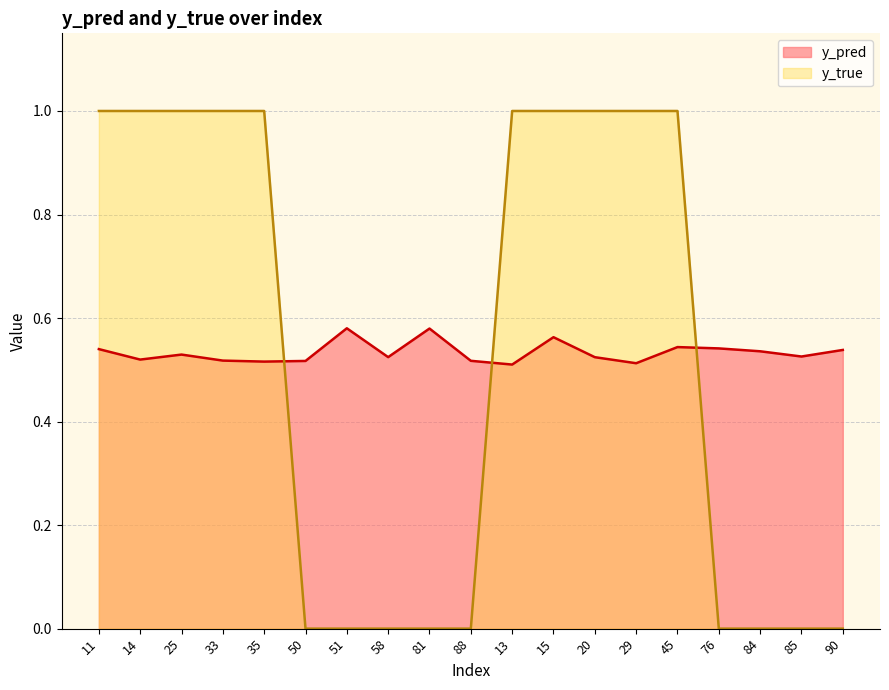

Which series has the largest total across all categories?

y_pred